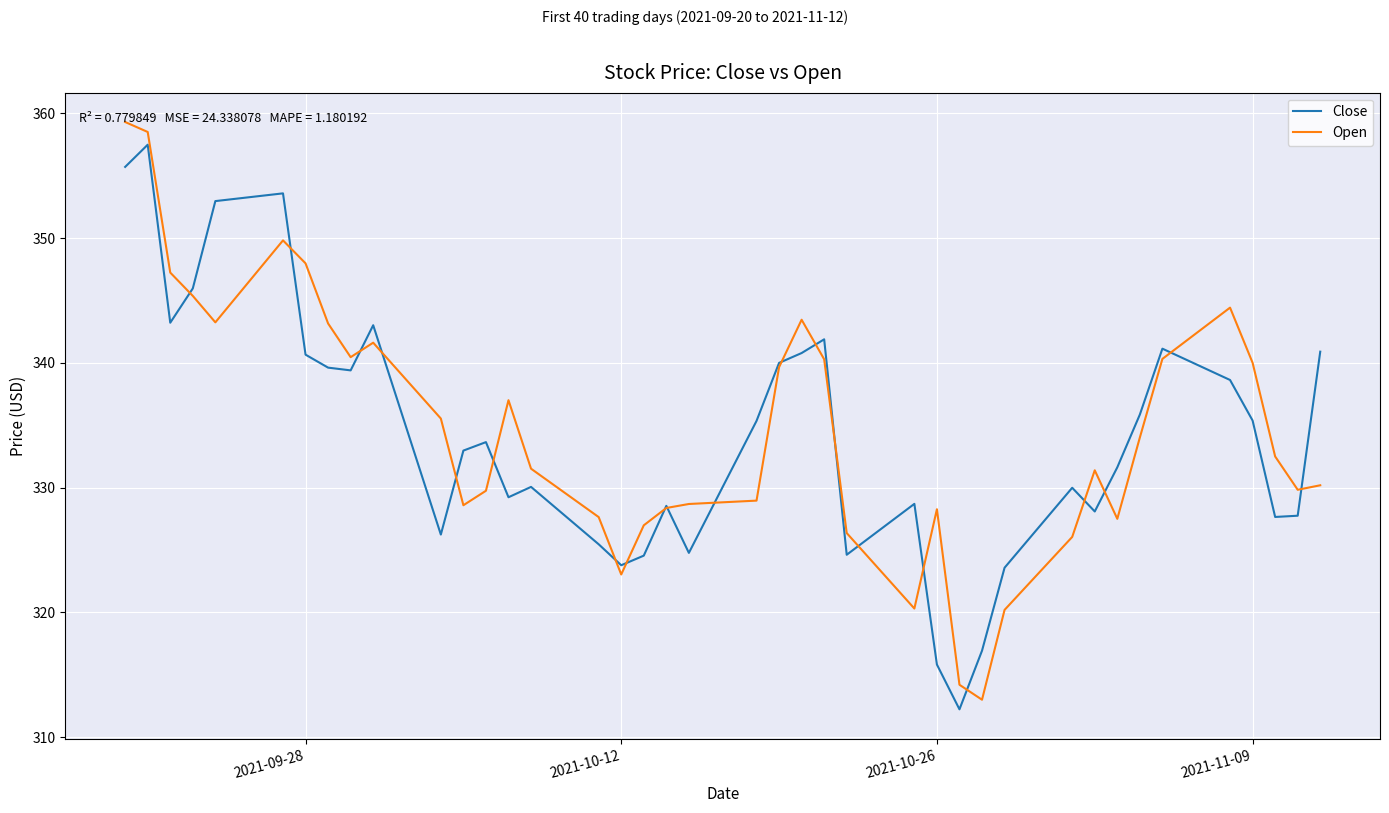

What is the lowest value of the Close series?

312.2